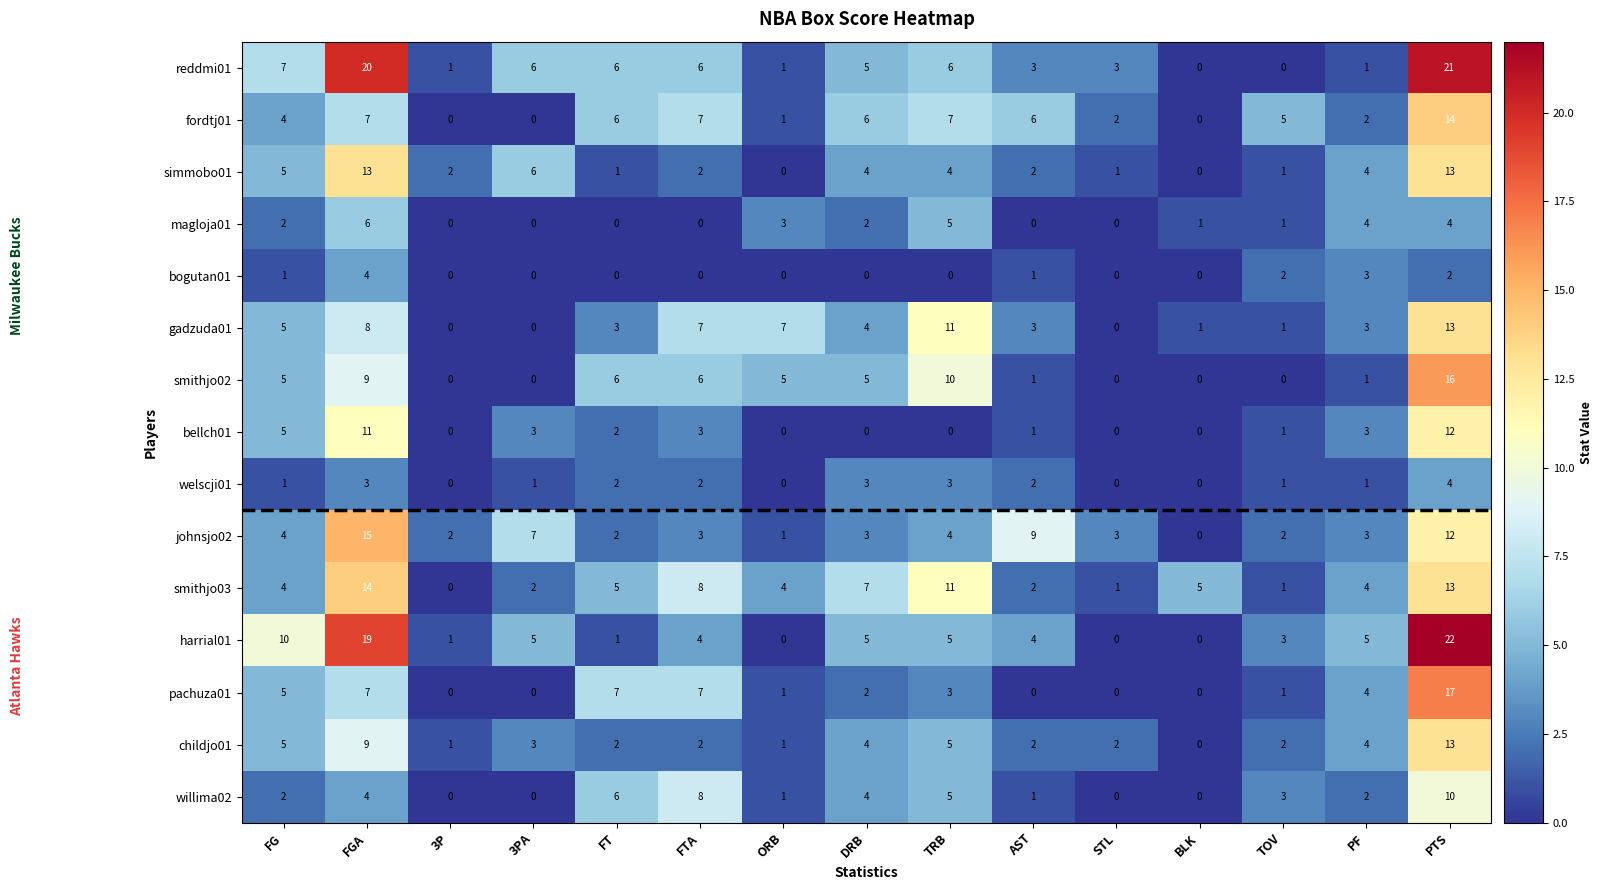

What is the difference between the highest and lowest values at ORB?

7